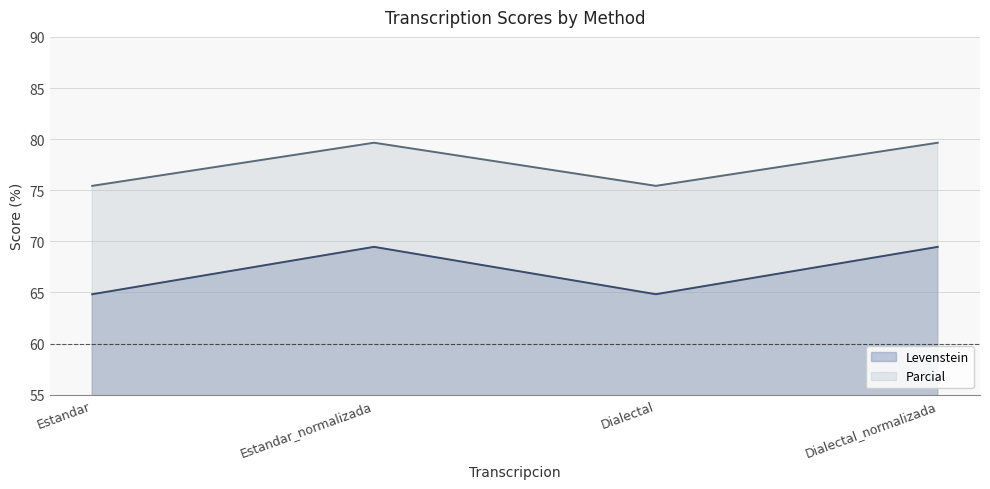

Where is the first local maximum for Levenstein?

Estandar_normalizada